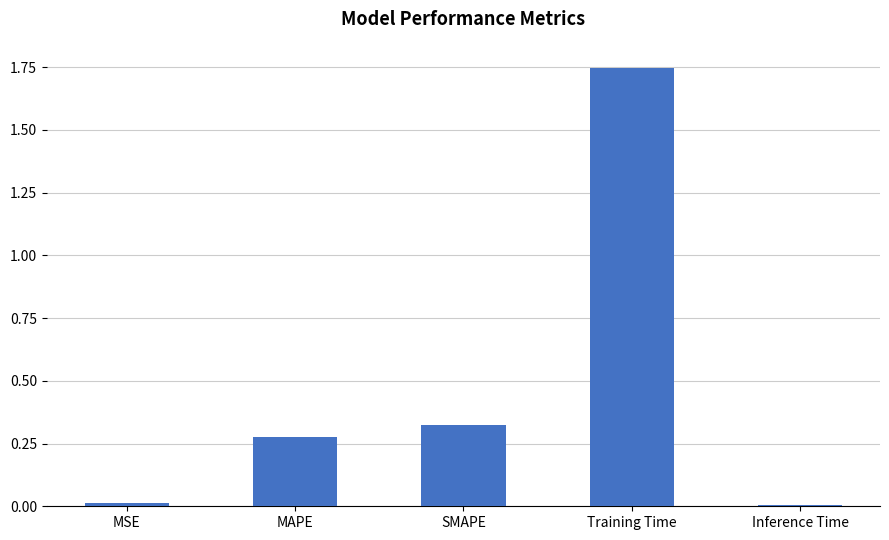

The chart shows a value of 0.9 at Training Time. True or false?

False